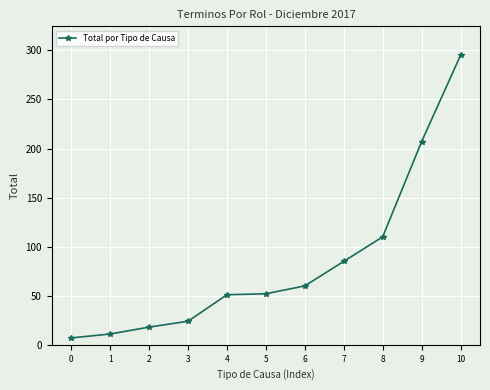

Which category has the highest value across all series?

10